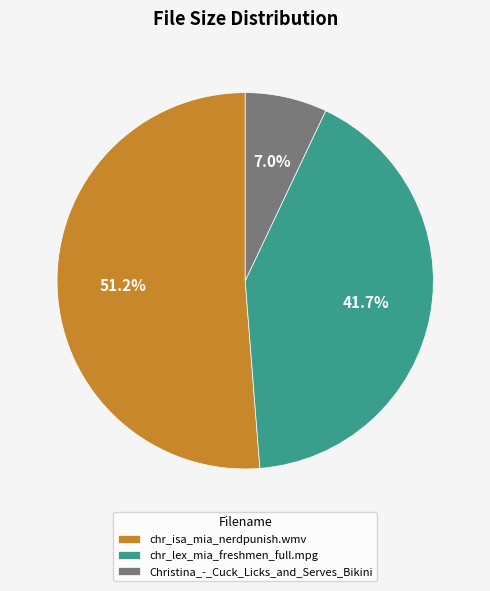

Rank the categories by value from highest to lowest.

chr_isa_mia_nerdpunish.wmv, chr_lex_mia_freshmen_full.mpg, Christina_-_Cuck_Licks_and_Serves_Bikini